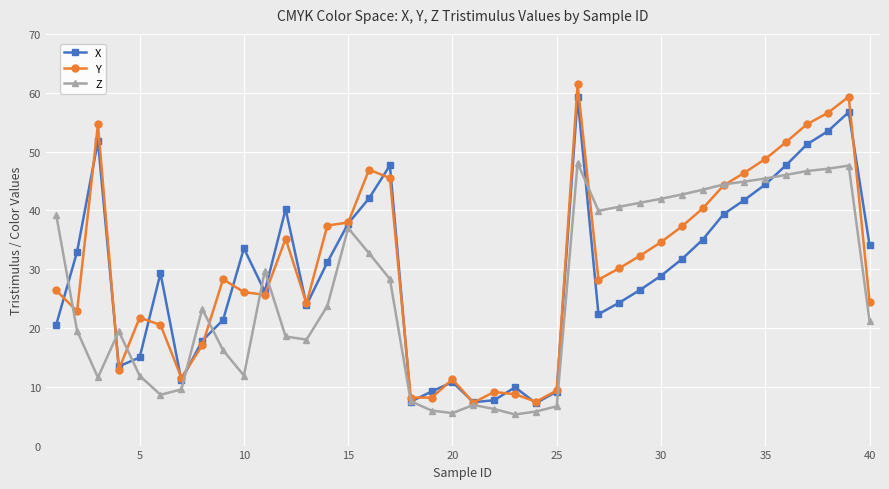

What is the lowest value of the Z series?

5.3